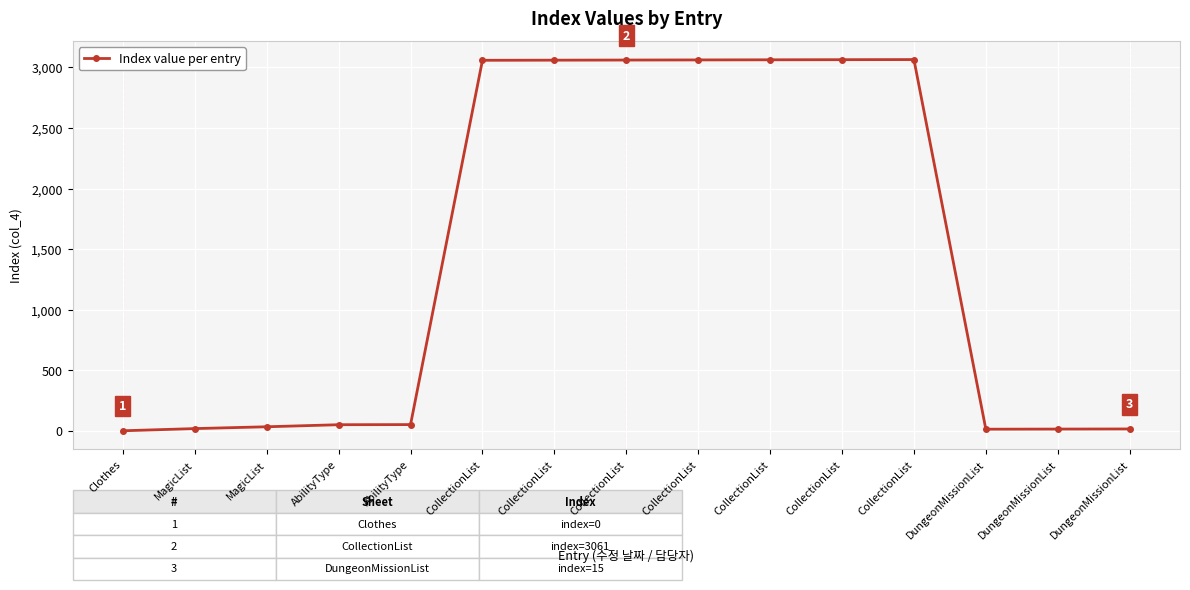

Rank the categories by value from highest to lowest.

CollectionList, CollectionList, CollectionList, CollectionList, CollectionList, CollectionList, CollectionList, AbilityType, AbilityType, MagicList, MagicList, DungeonMissionList, DungeonMissionList, DungeonMissionList, Clothes